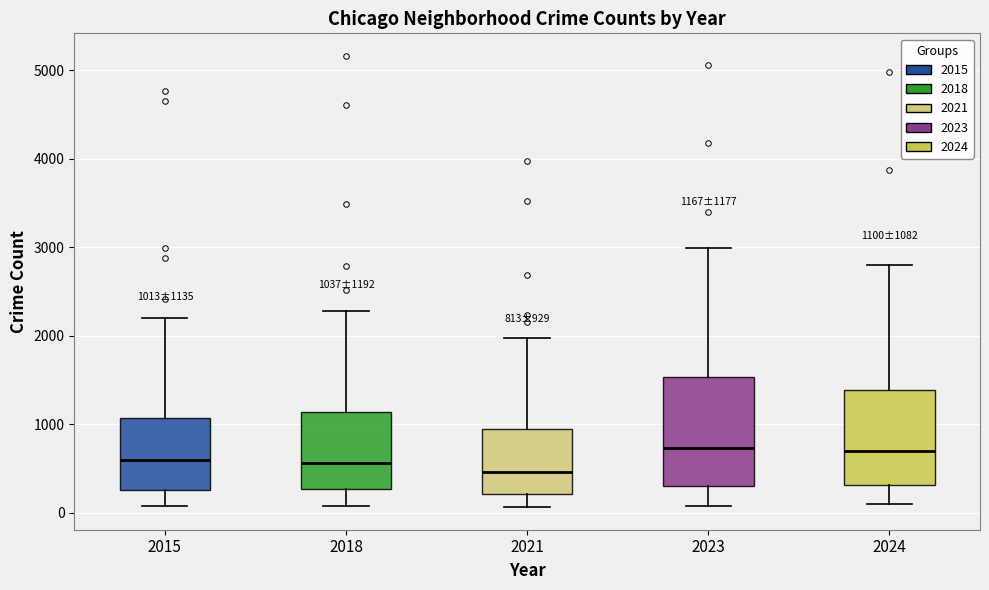

Which box has the lowest median line?

2021